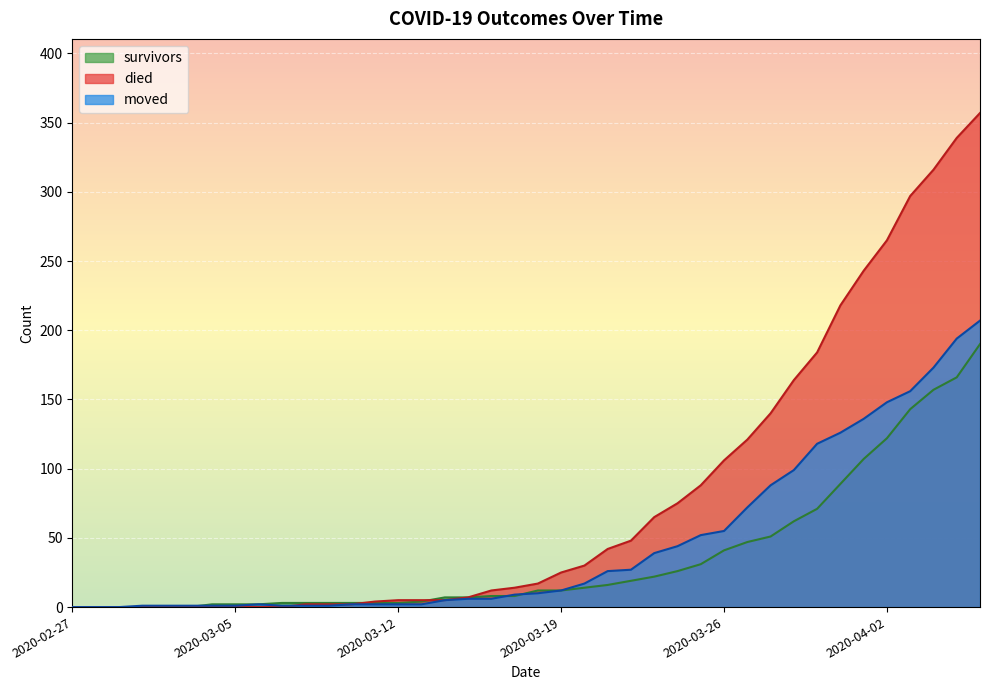

Between which two adjacent categories do died and moved first intersect?

2020-03-07 and 2020-03-08